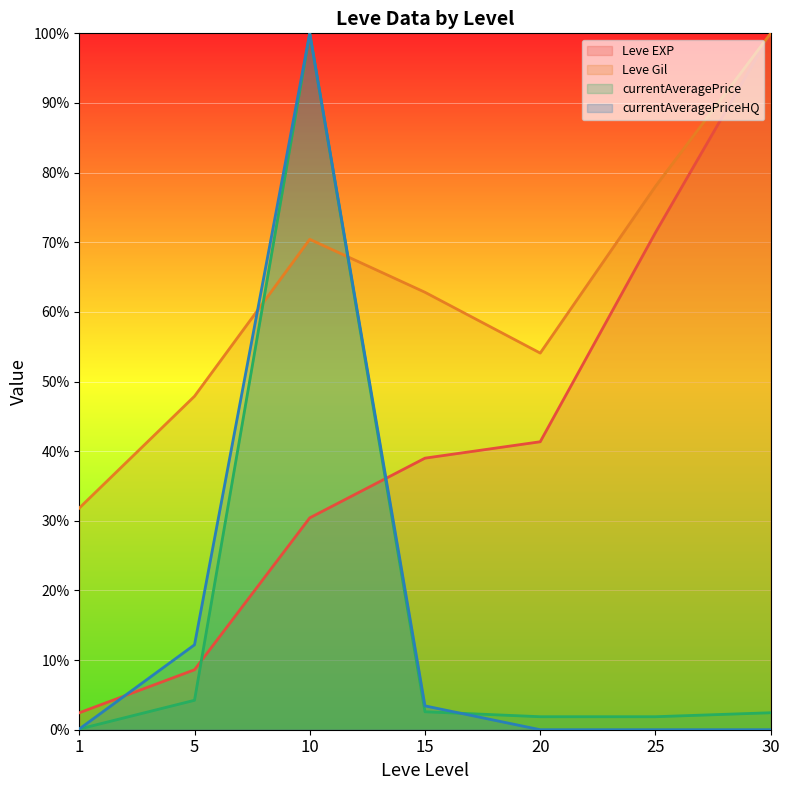

How many interior local peaks does the Leve Gil series have?

1